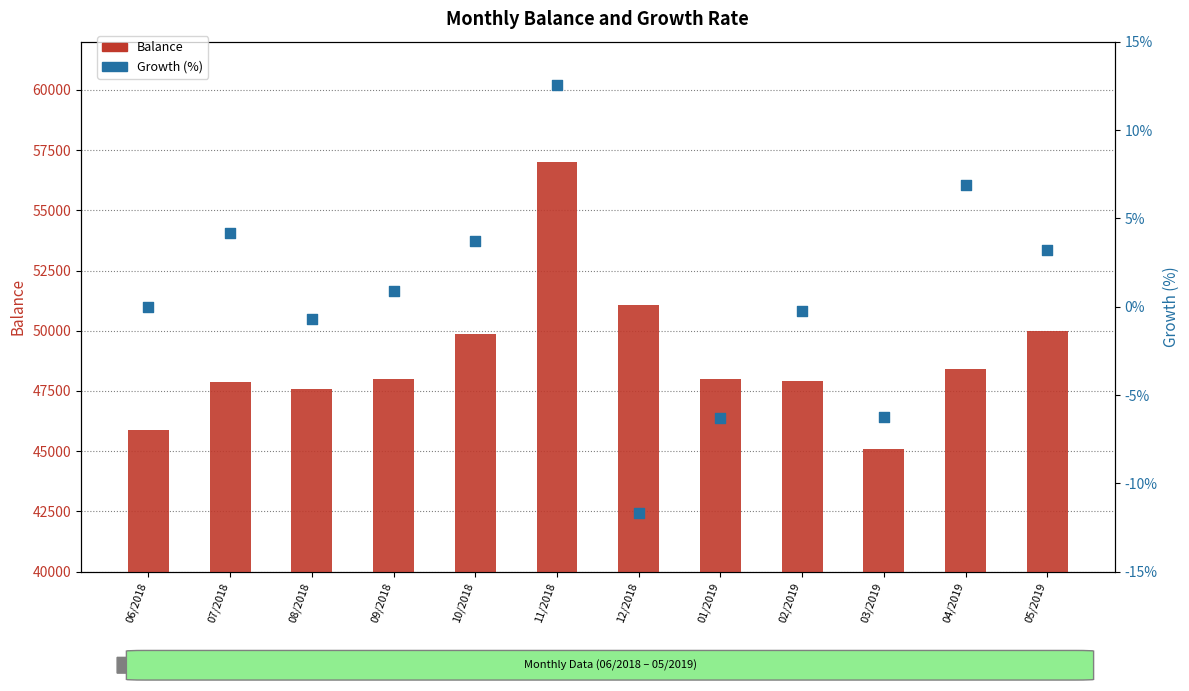

Which series has the largest Y range (max minus min)?

Balance